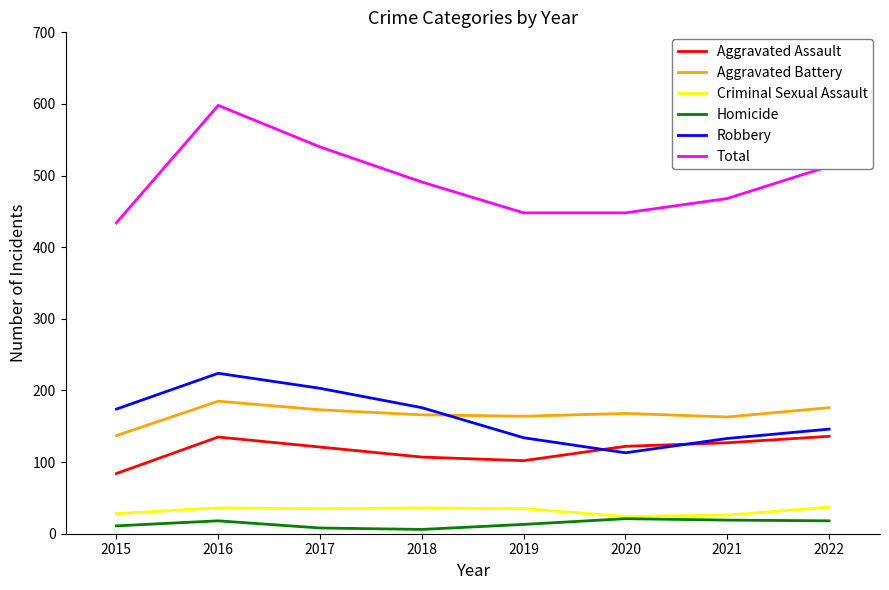

At 2021, list the series in order from largest to smallest.

Total, Aggravated Battery, Robbery, Aggravated Assault, Criminal Sexual Assault, Homicide